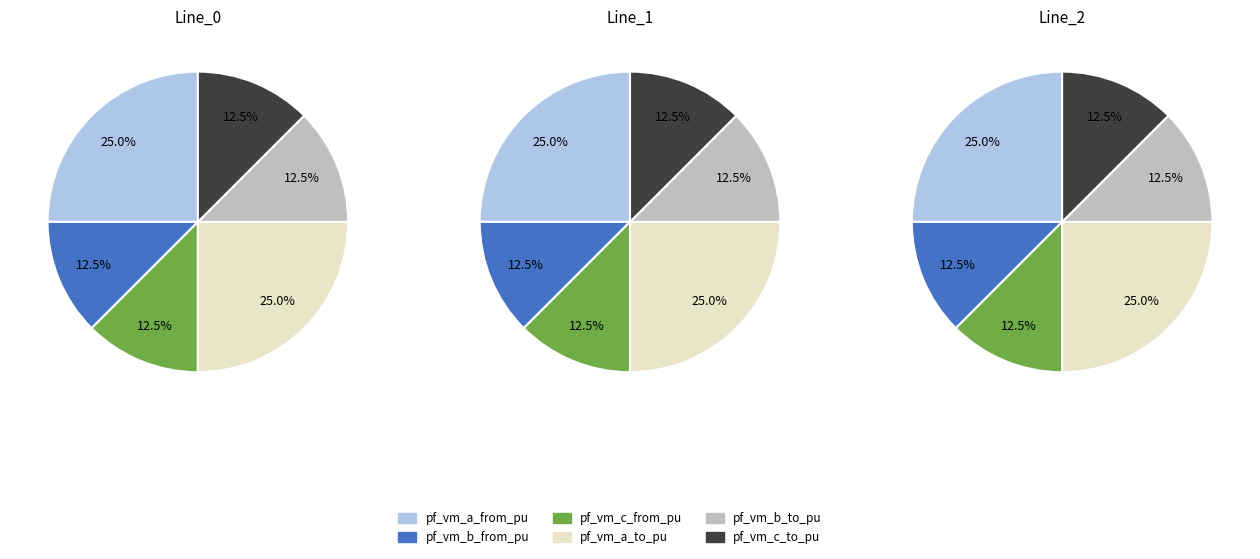

Is the sum of Line_2 and Line_0 greater than half?

Yes